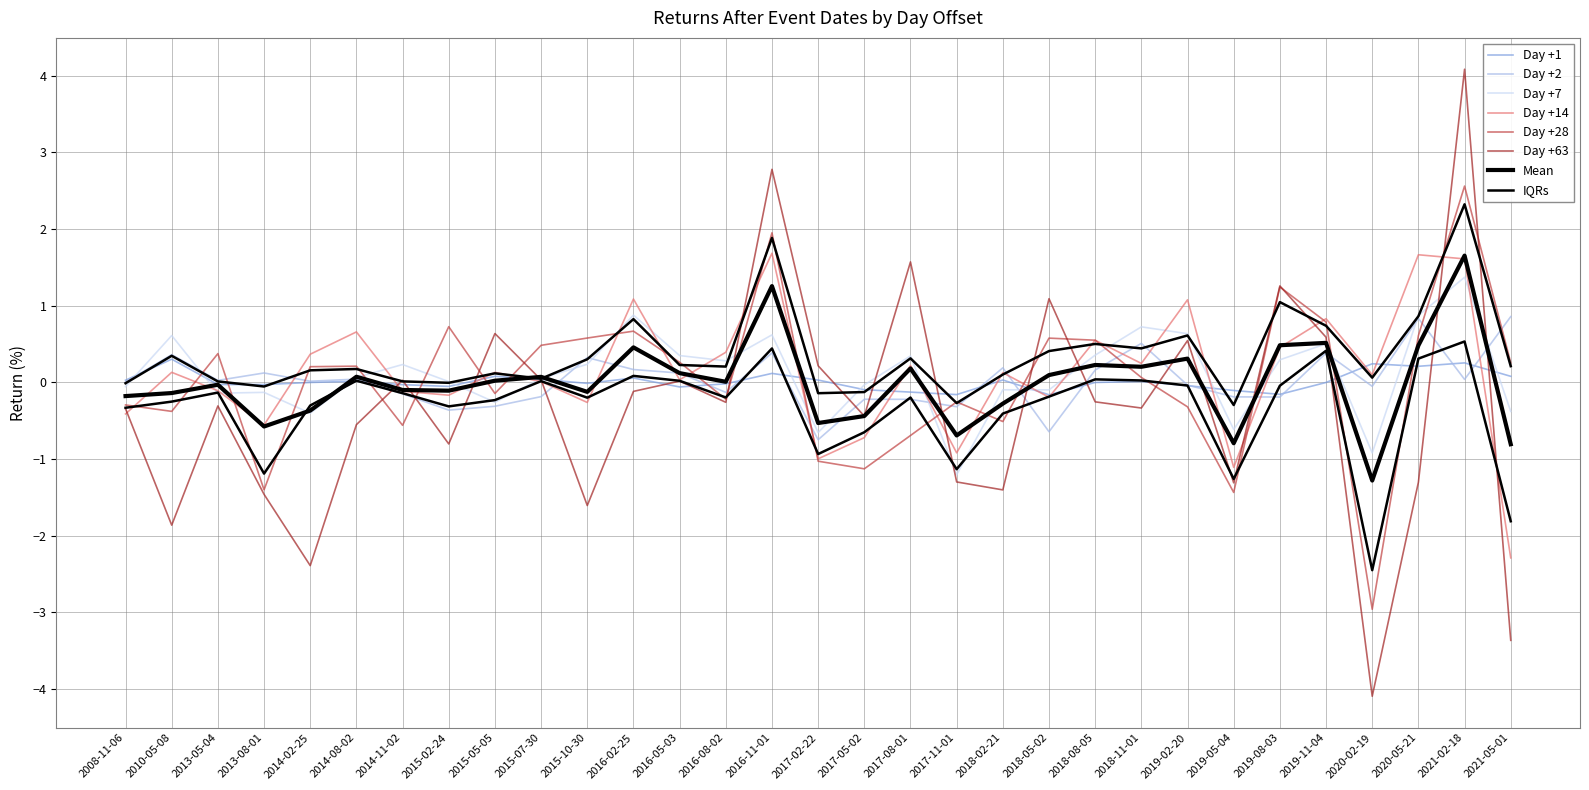

What is the difference between the Day +2 values at 2019-08-03 and 2020-02-19?

0.1